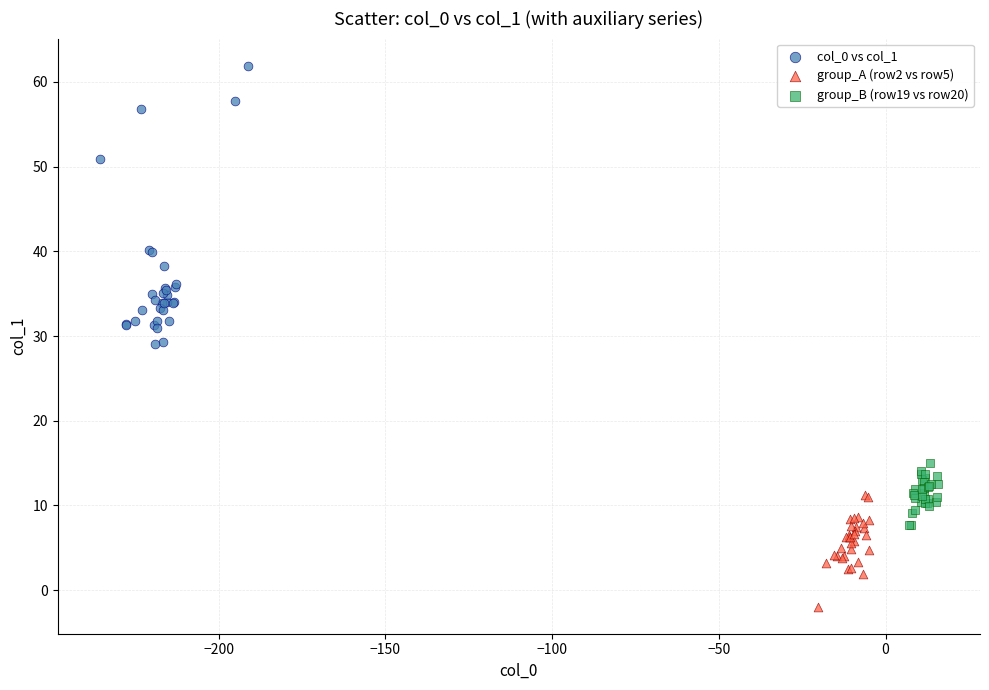

Which series reaches the maximum Y coordinate?

col_0 vs col_1